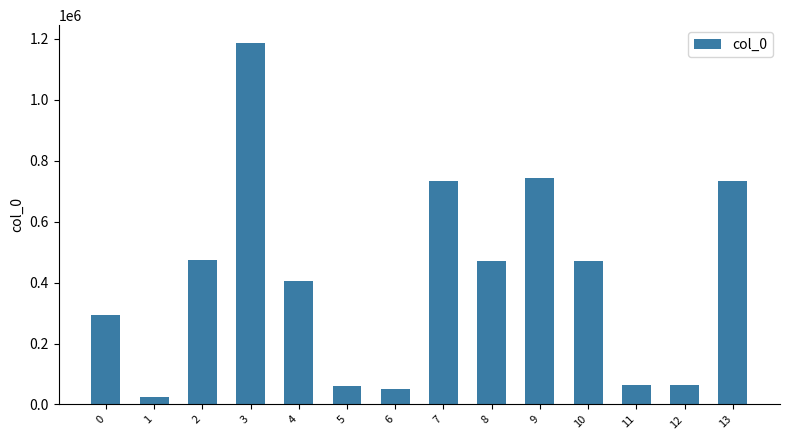

Read the value at 10, to the nearest 10.

469370